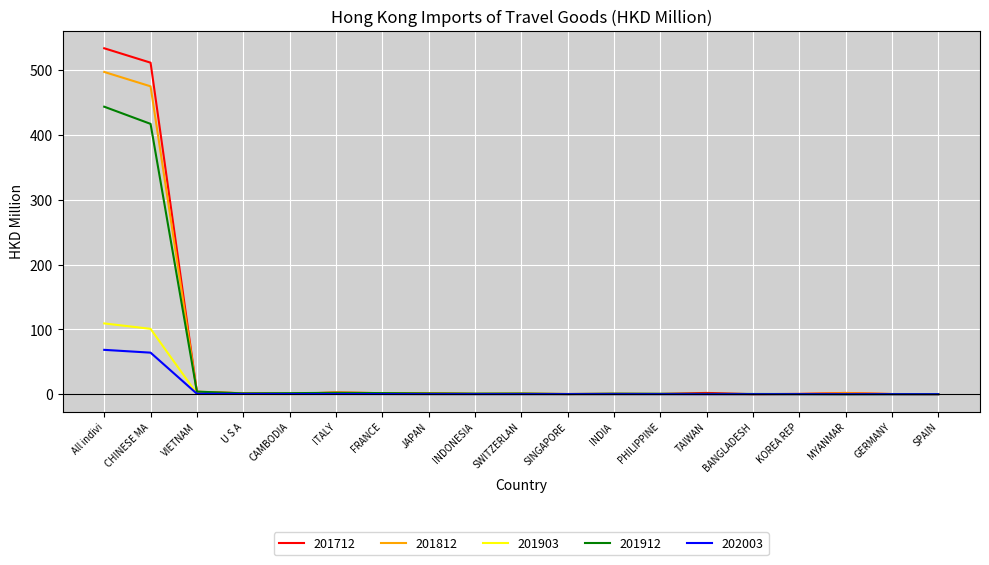

At which label is 201712 closest to 266?

CHINESE MA